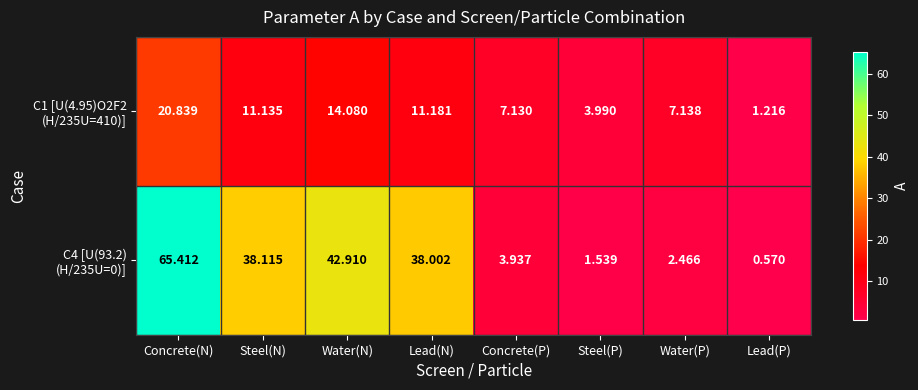

Which label corresponds to the smallest value in the chart?

Lead(P)